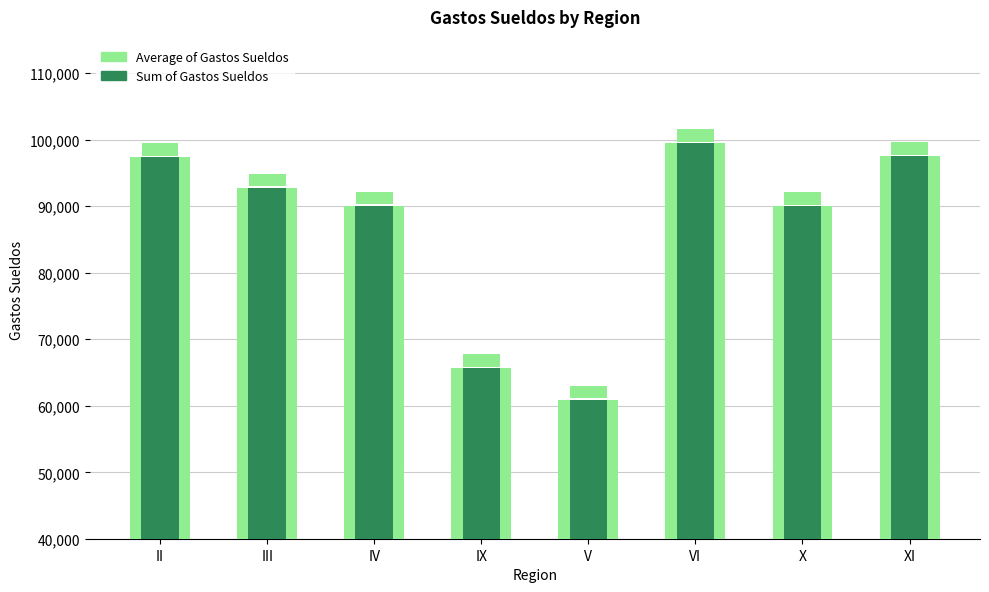

How many bars are there in each group?

2